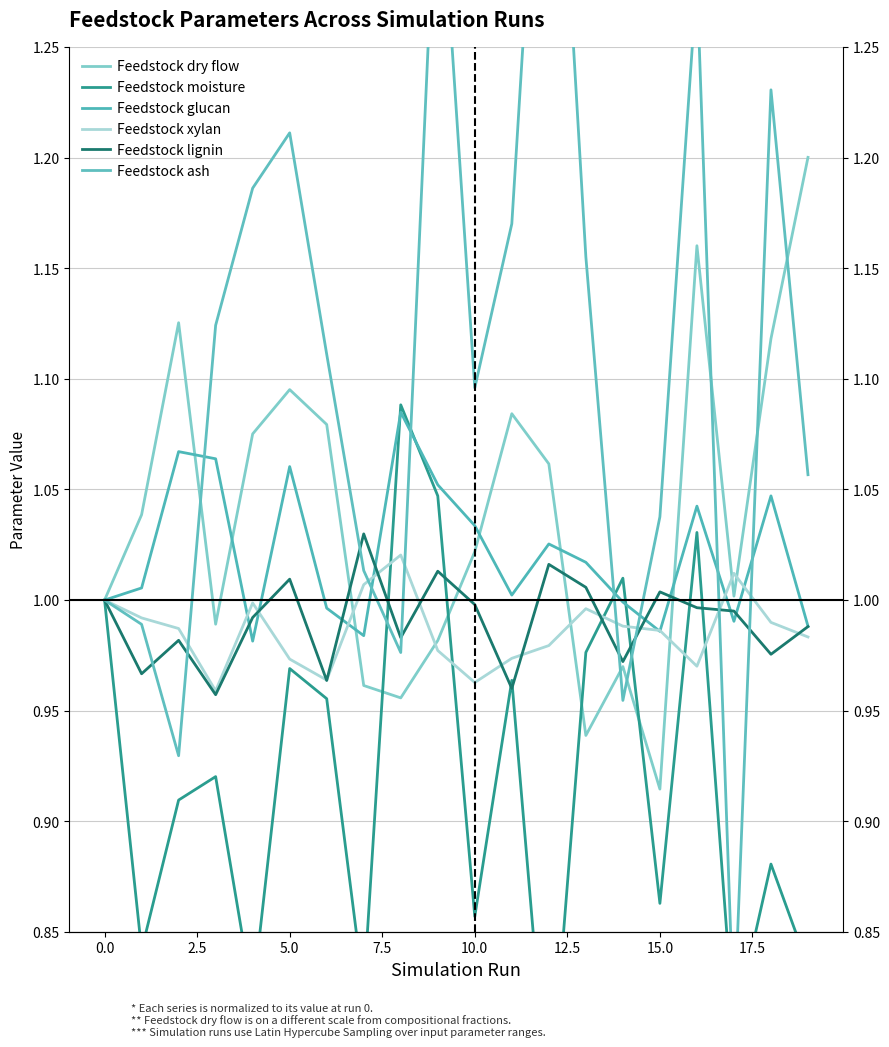

At which label does Feedstock moisture reach its minimum?

12